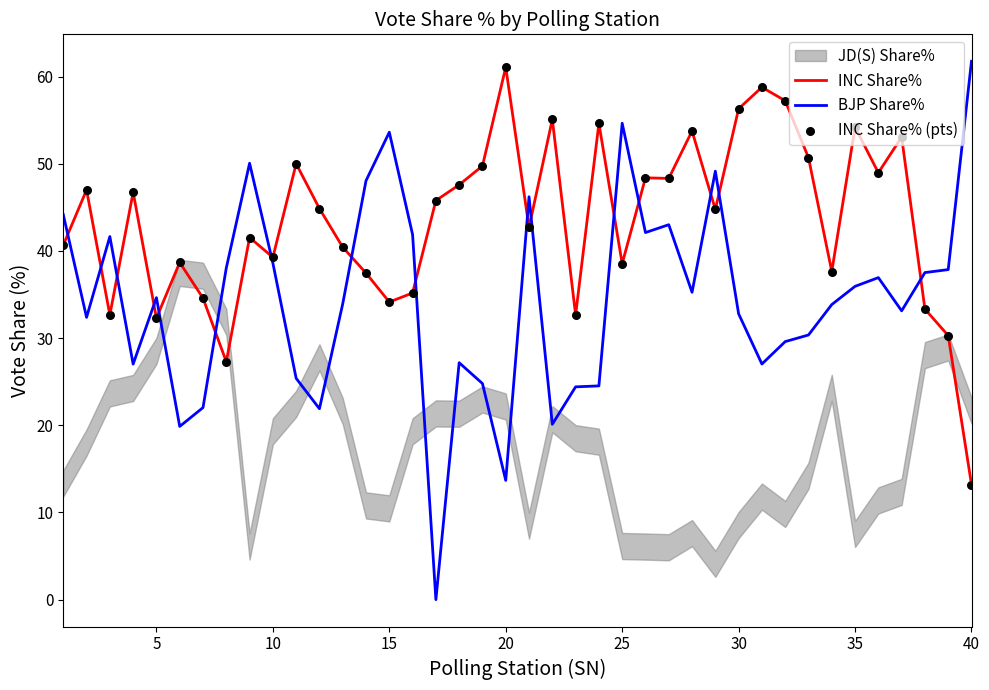

The value of BJP Share% at 15 is 78.6. True or false?

False